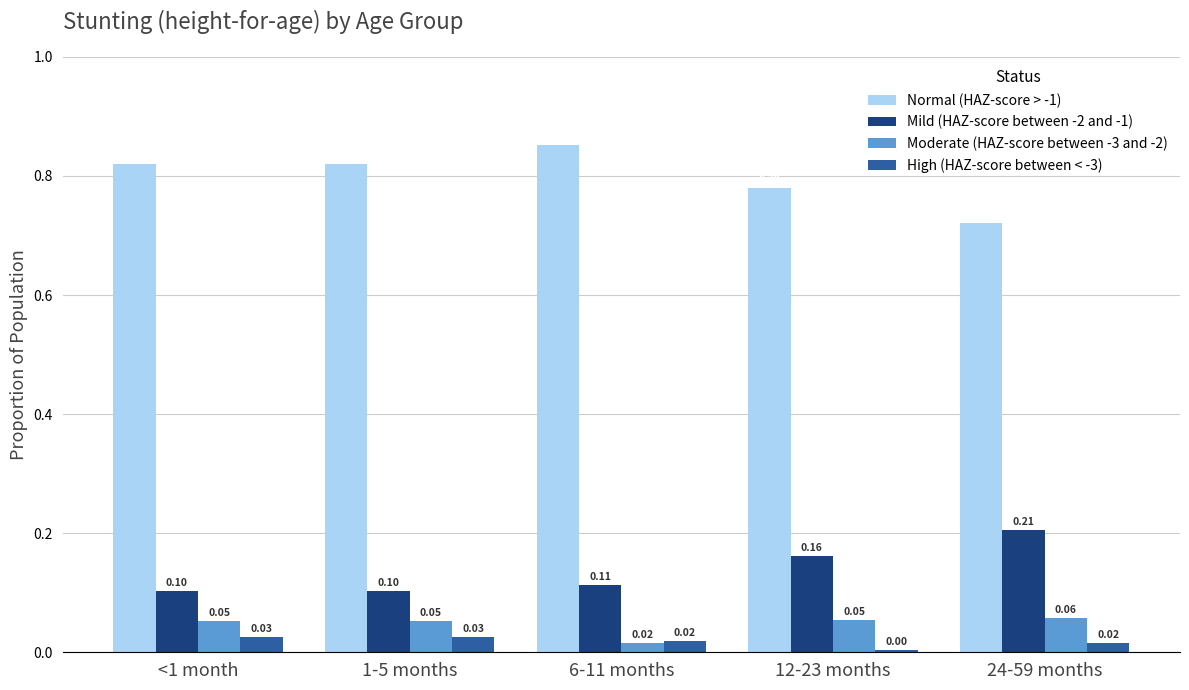

Is the value of Mild (HAZ-score between -2 and -1) at <1 month greater than the value of Moderate (HAZ-score between -3 and -2) at 6-11 months?

Yes